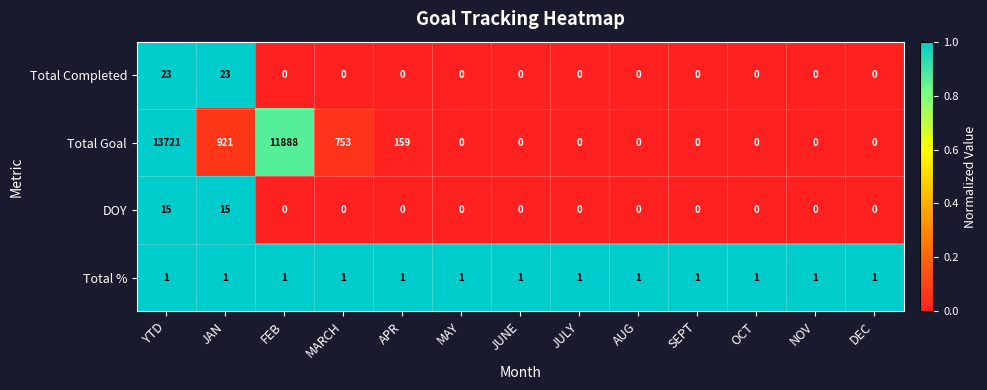

At how many categories does at least one series exceed 0?

13